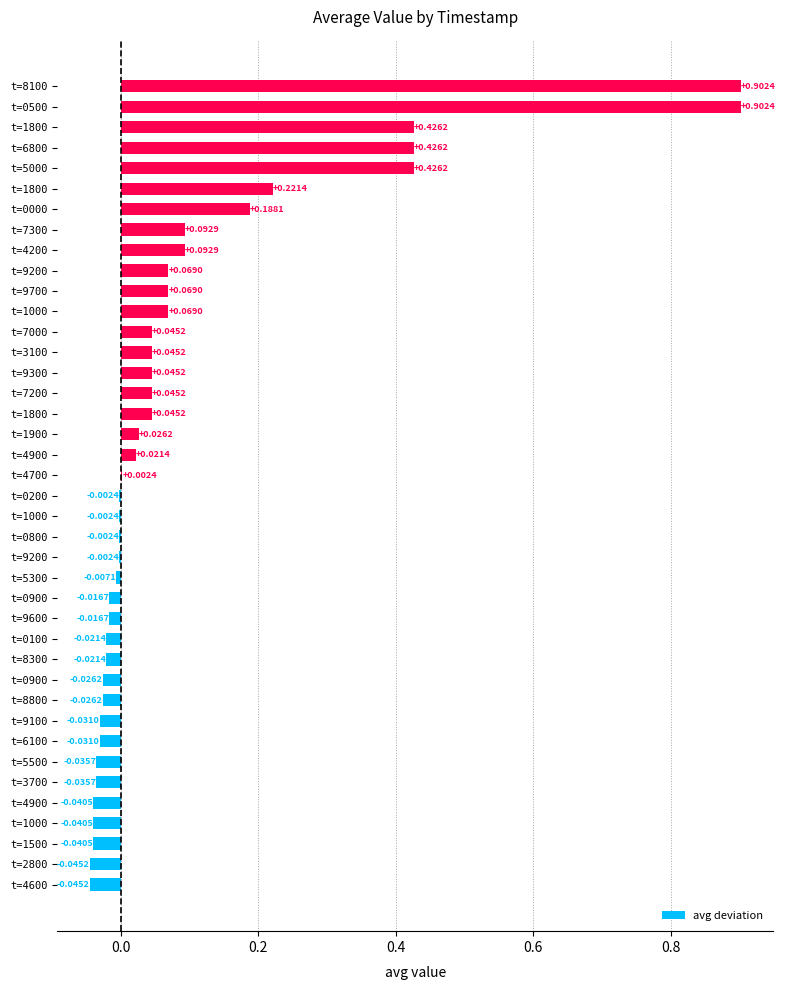

How many data points does each series have?

40